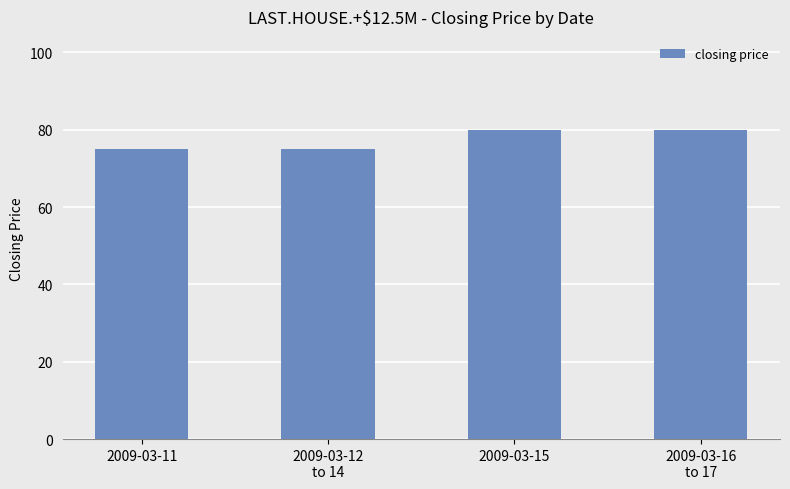

What is the smallest value displayed?

74.9